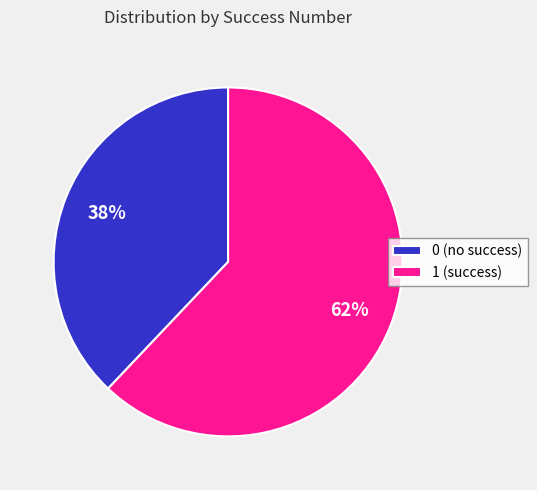

Between 0 (no success) and 1 (success), which is larger?

1 (success)